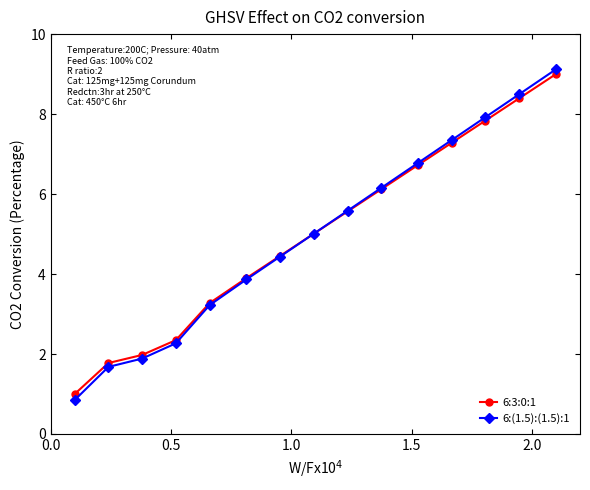

Which series has the largest range (max minus min)?

6:(1.5):(1.5):1